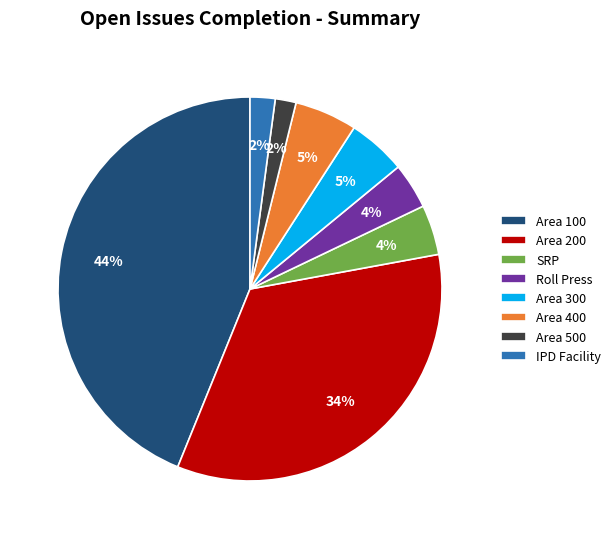

How many segments does this pie chart have?

8